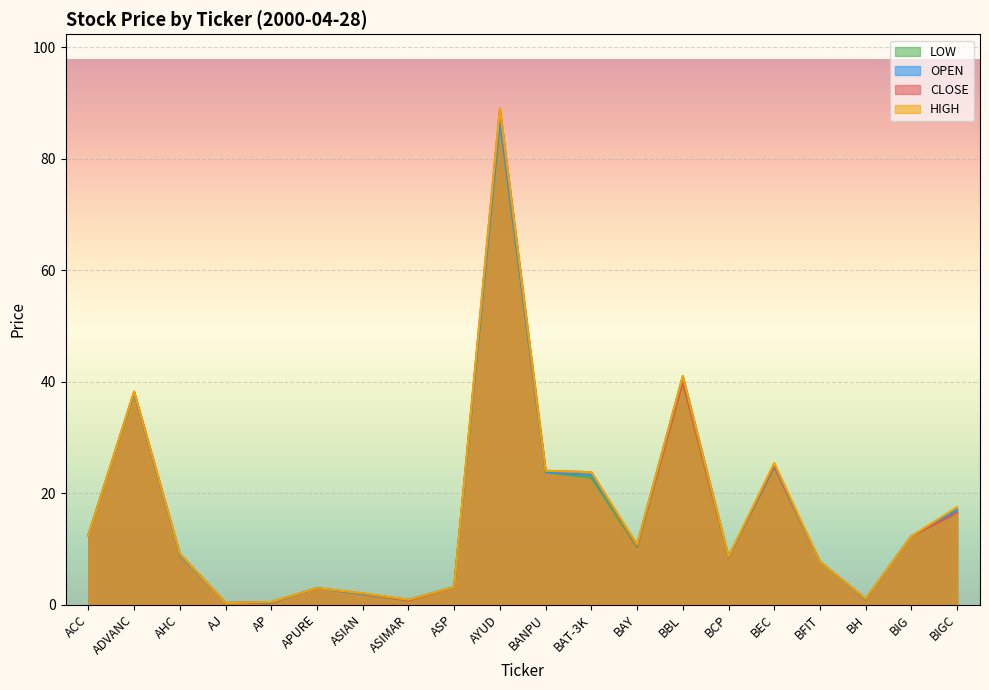

Which series changed the most between ACC and ASIAN?

LOW